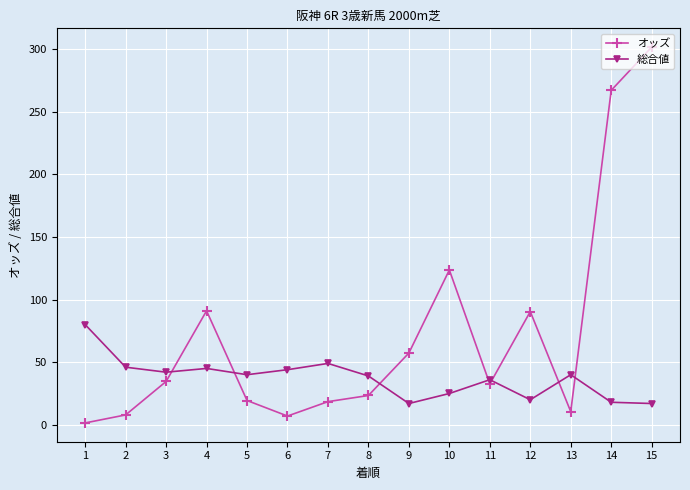

Rank the series by their average value, from lowest to highest.

総合値, オッズ